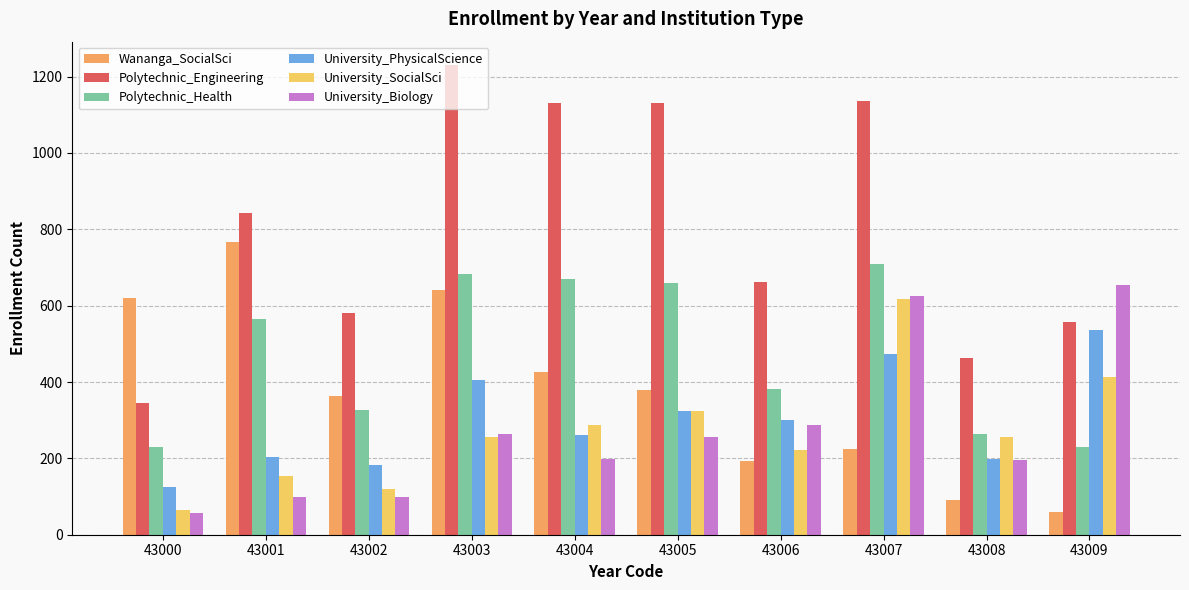

What is the difference between the highest and lowest values at 43007?

912